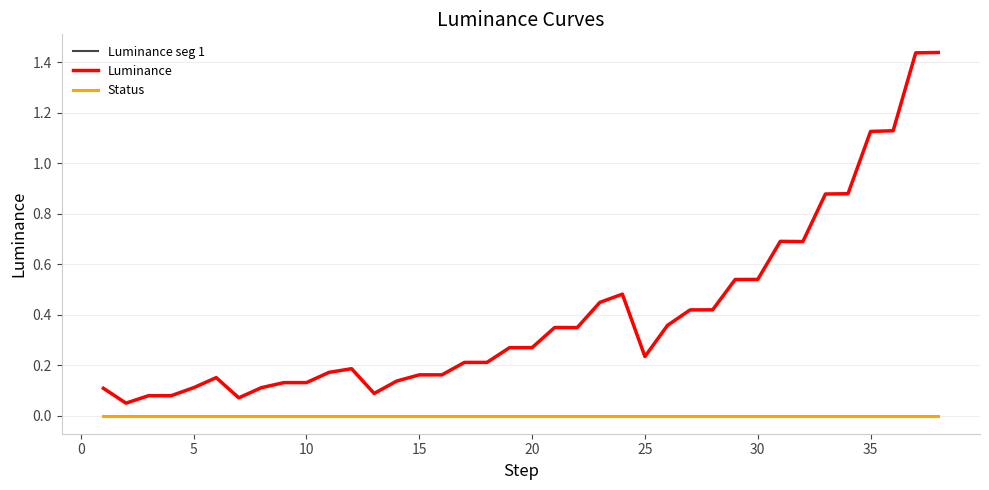

List the labels in order of value, smallest first.

2, 7, 4, 3, 13, 1, 5, 8, 9, 10, 14, 6, 16, 15, 11, 12, 17, 18, 25, 19, 20, 22, 21, 26, 27, 28, 23, 24, 29, 30, 32, 31, 33, 34, 35, 36, 37, 38